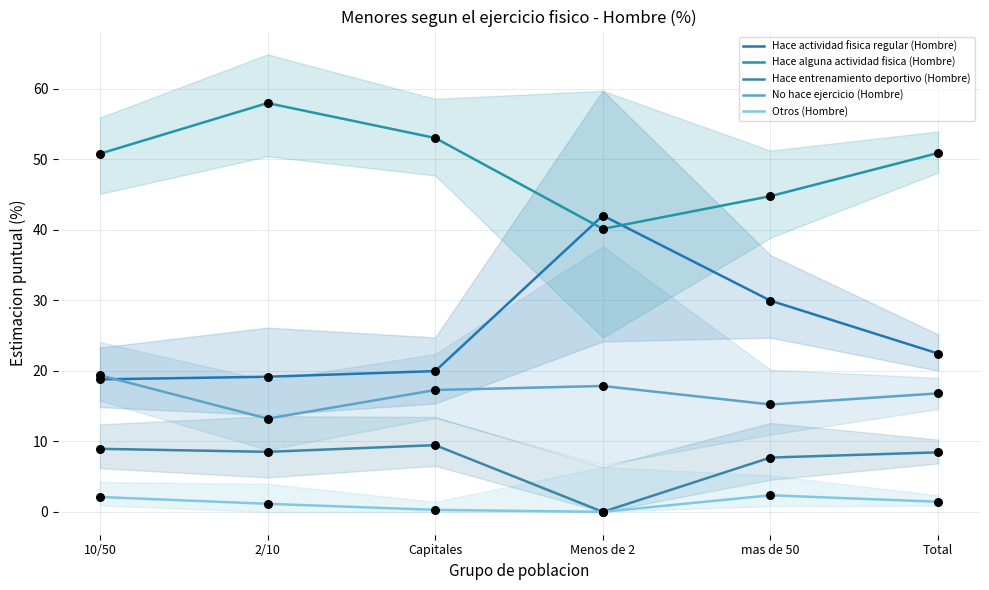

What is the total value across all series at Capitales?

100.0